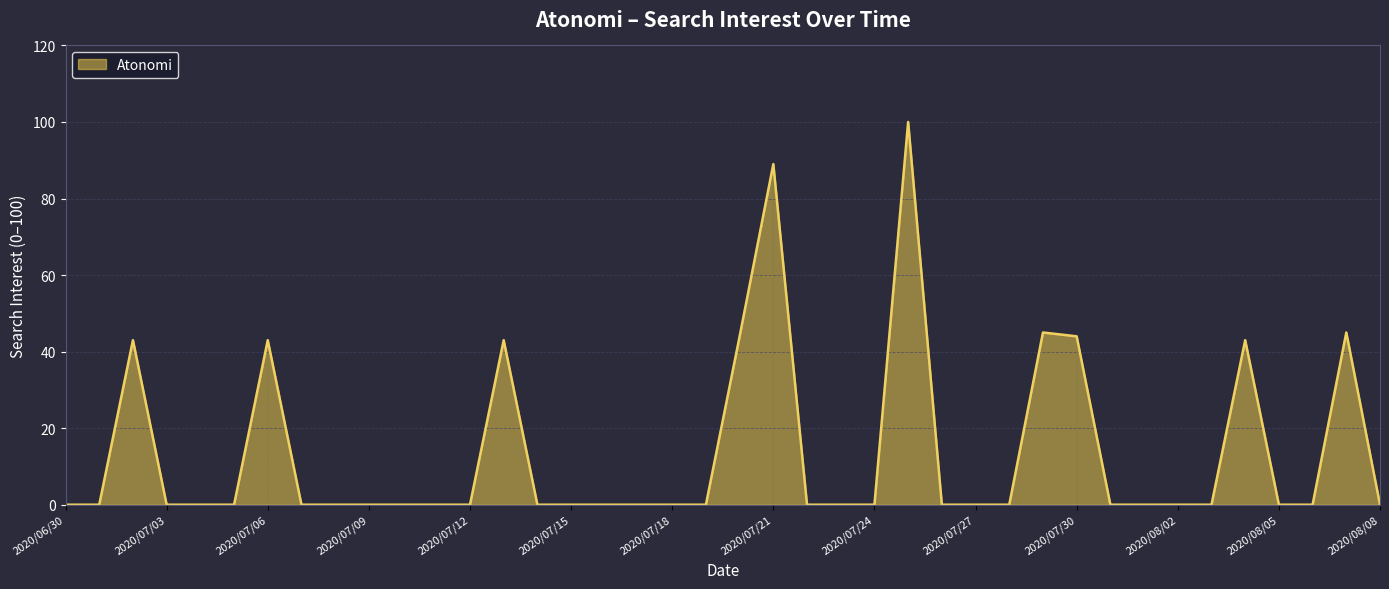

Reading right to left, list all the values displayed in this chart.

0	45	0	0	43	0	0	0	0	44	45	0	0	0	100	0	0	0	89	44	0	0	0	0	0	0	43	0	0	0	0	0	0	43	0	0	0	43	0	0